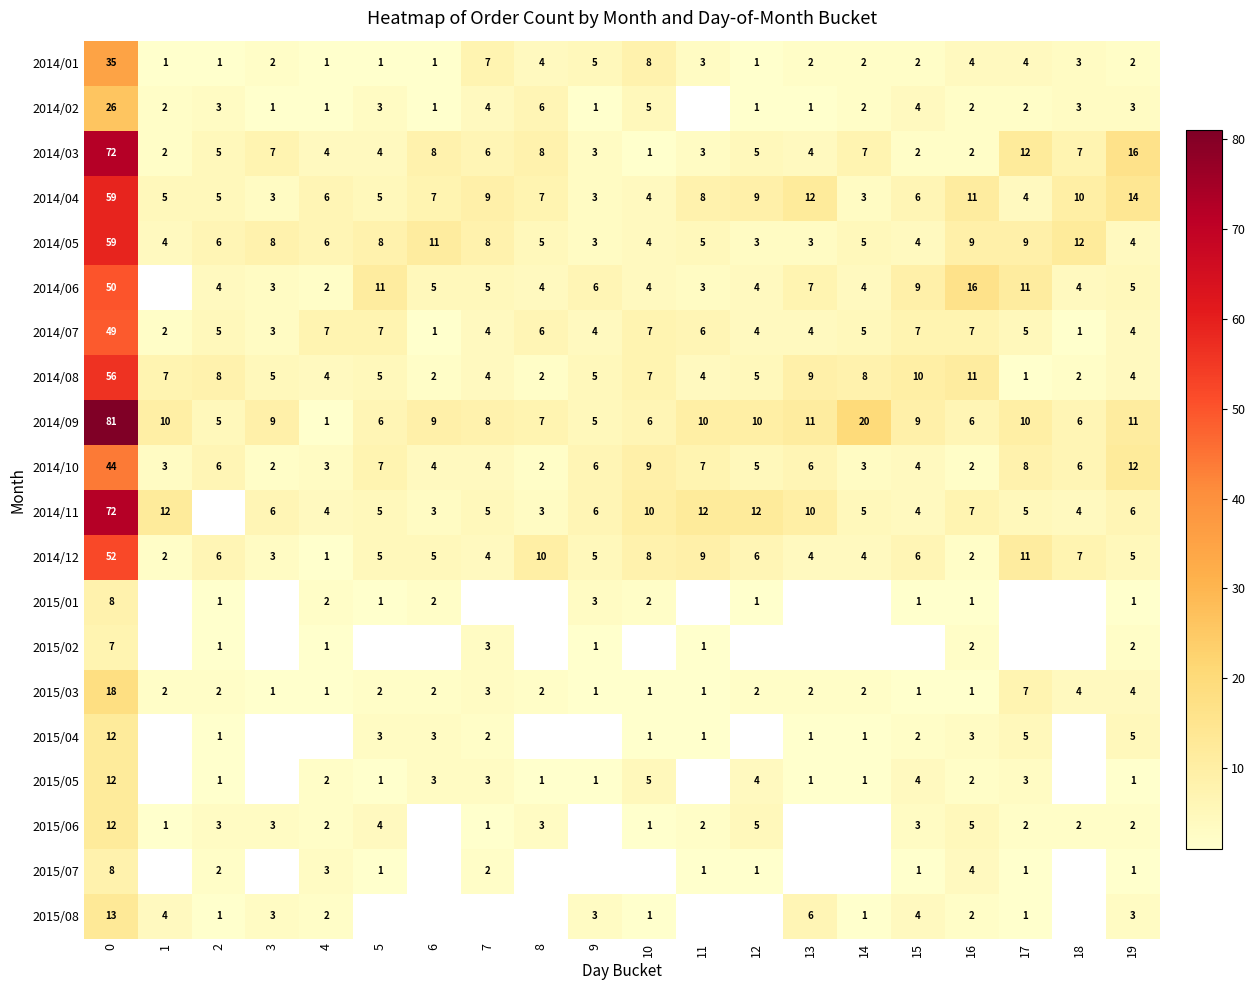

What is the sum of all 2014/03 values?

178